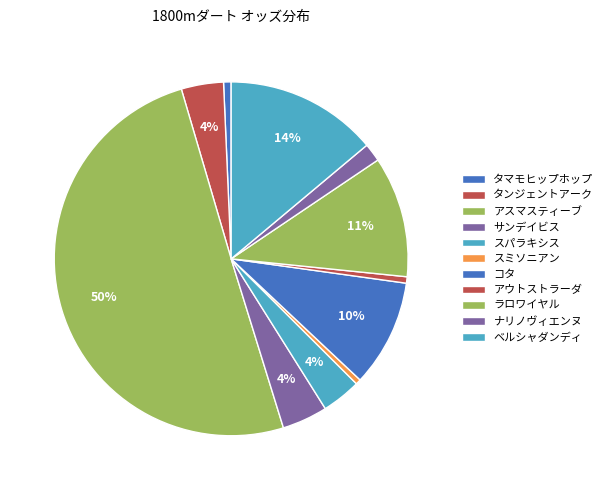

Rank the categories by value from lowest to highest.

スミソニアン, アウトストラーダ, タマモヒップホップ, ナリノヴィエンヌ, スパラキシス, タンジェントアーク, サンデイビス, コタ, ラロワイヤル, ベルシャダンディ, アスマスティーブ